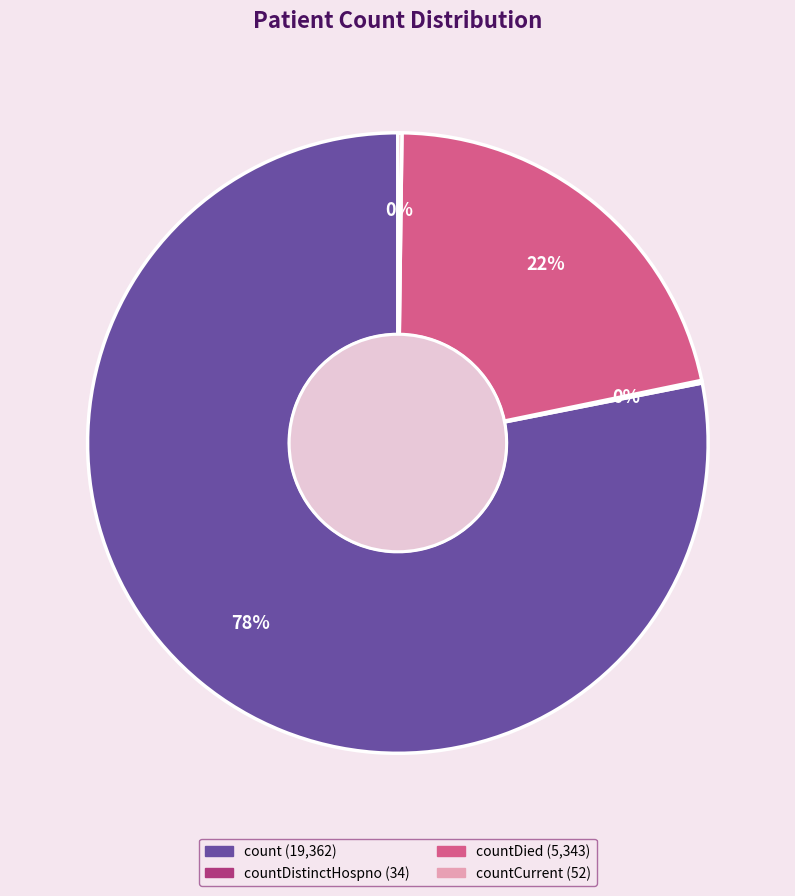

Is there any slice that represents more than half of the pie?

Yes